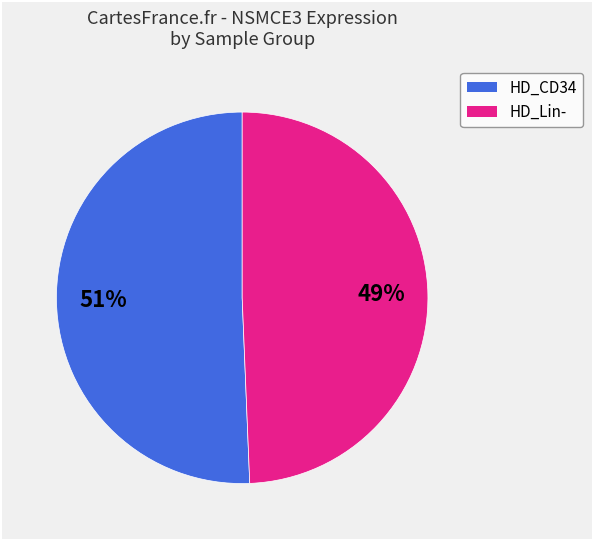

Count the number of slices in the pie.

2